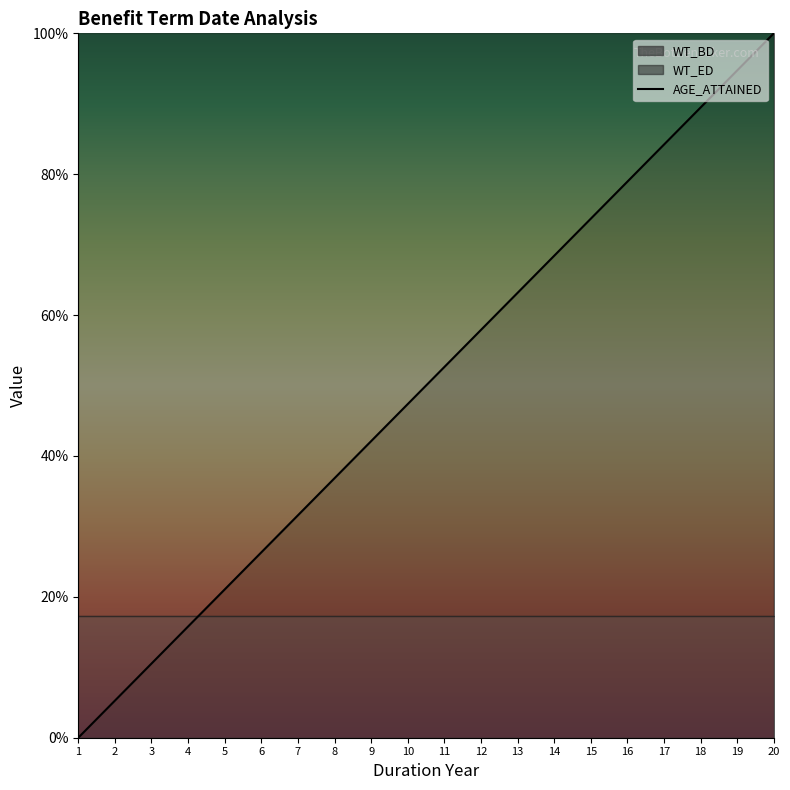

How many categories are shown in the chart?

20